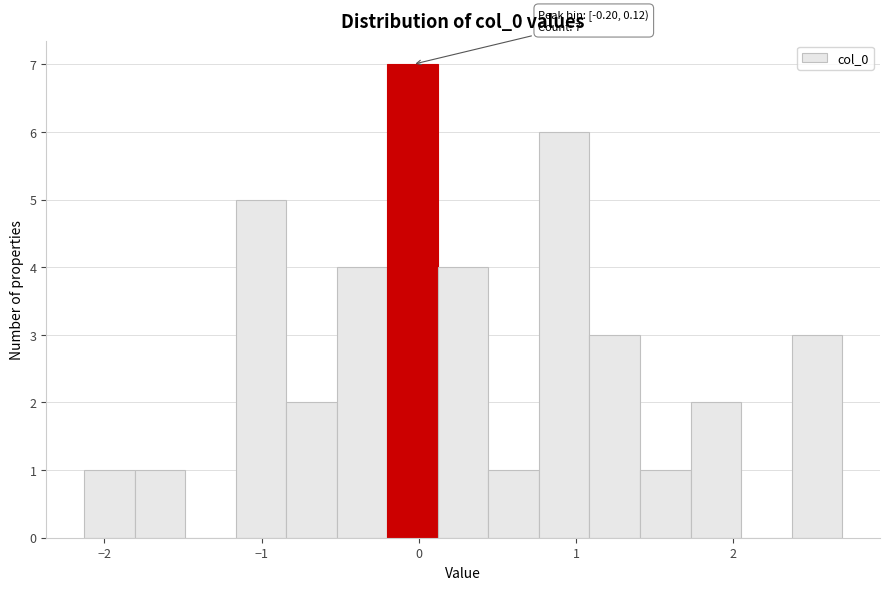

Read against the x-axis, roughly where is the centre of the tallest bar?

0.0